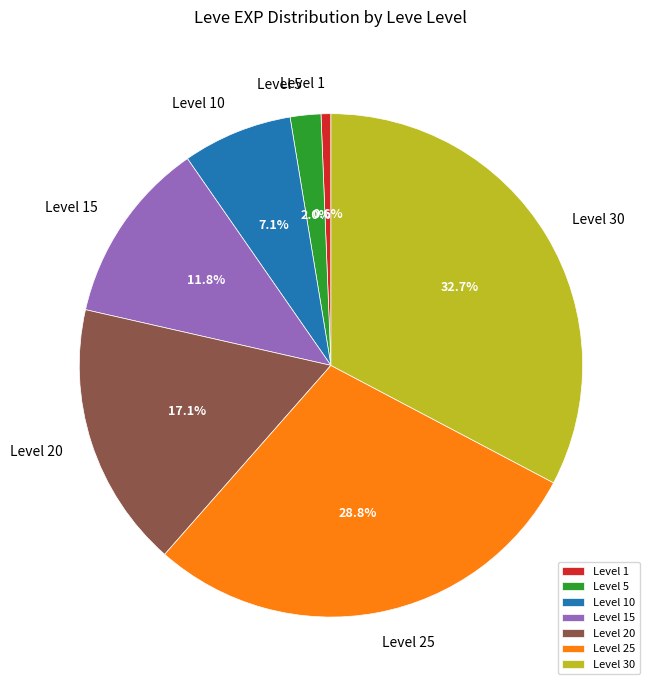

Rank the categories by value from lowest to highest.

Level 1, Level 5, Level 10, Level 15, Level 20, Level 25, Level 30